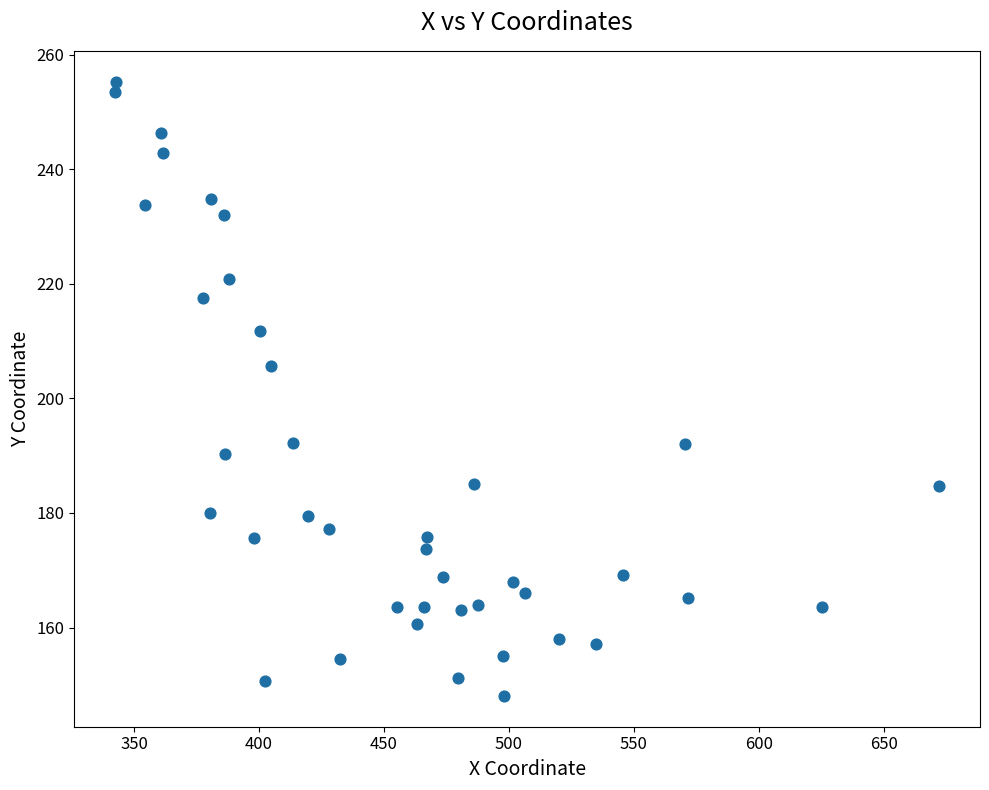

What is the range of Y values (max minus min)?

107.2